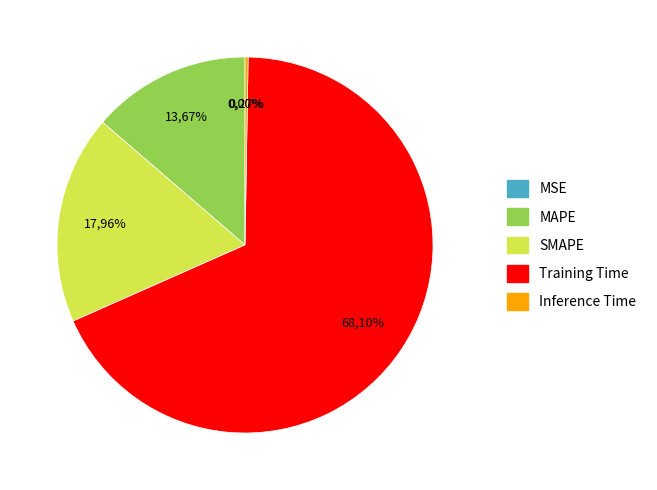

Is it true that Inference Time is 0% of the pie?

True